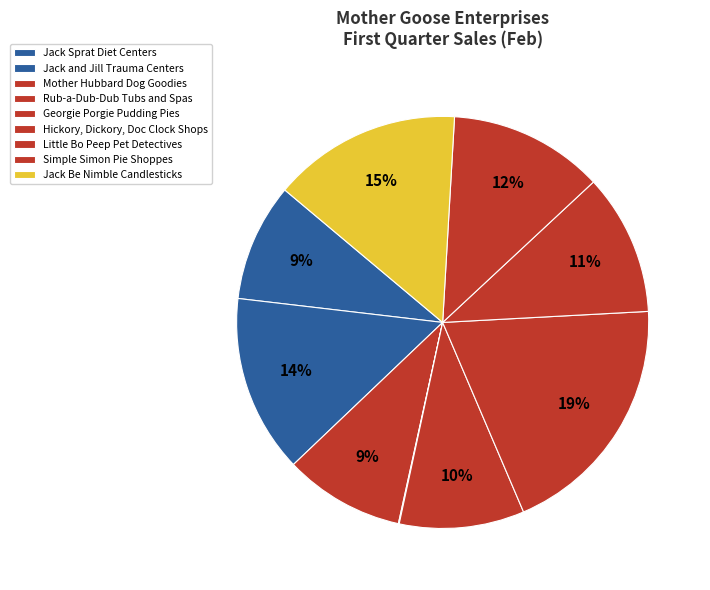

Is it true that Simple Simon Pie Shoppes is 12% of the pie?

True